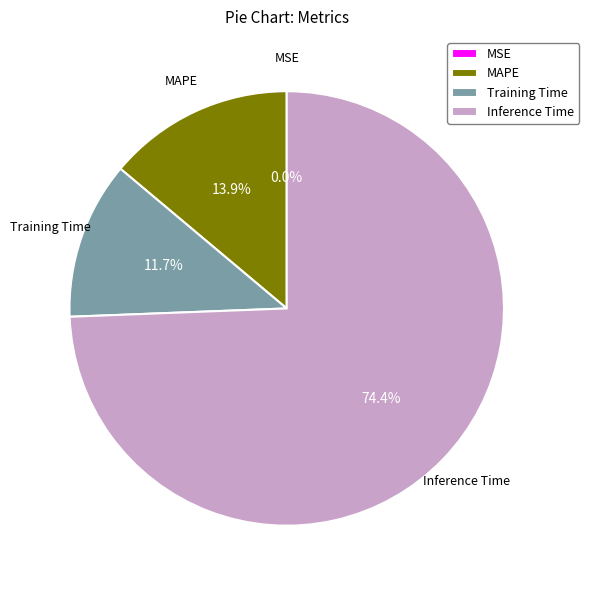

Combined, do Training Time and MAPE account for over 50%?

No